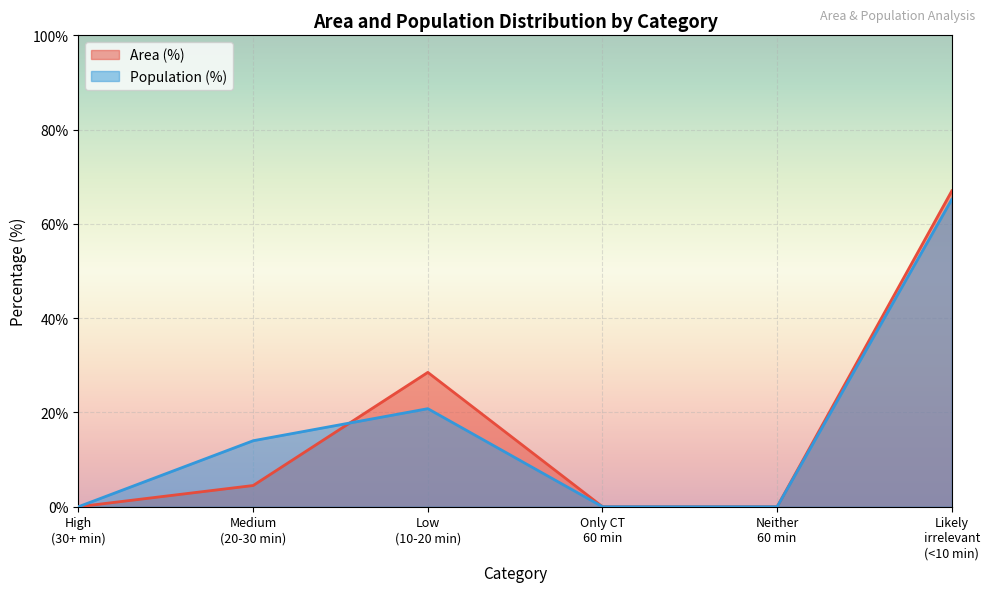

After their last crossing, which series has the higher values: Area (%) or Population (%)?

Area (%)